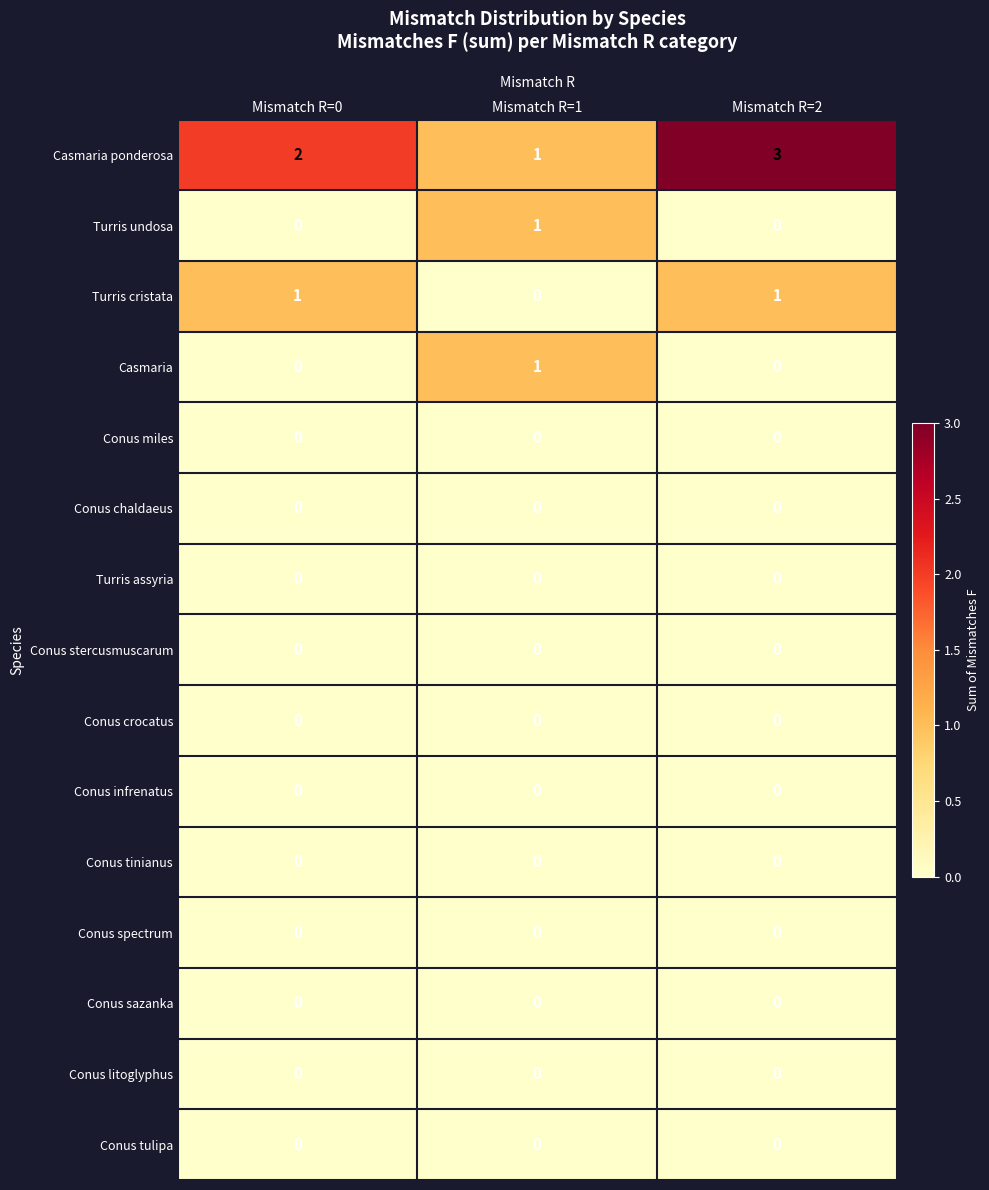

Which category has the highest value across all series?

Mismatch R=2